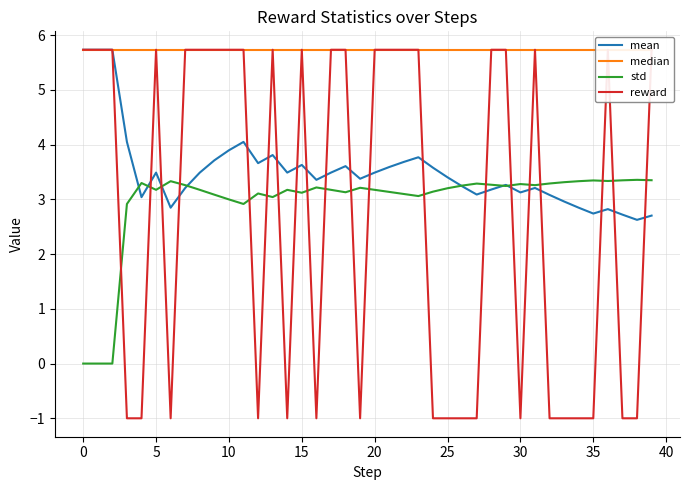

The value of std at 25 is 1.0. True or false?

False